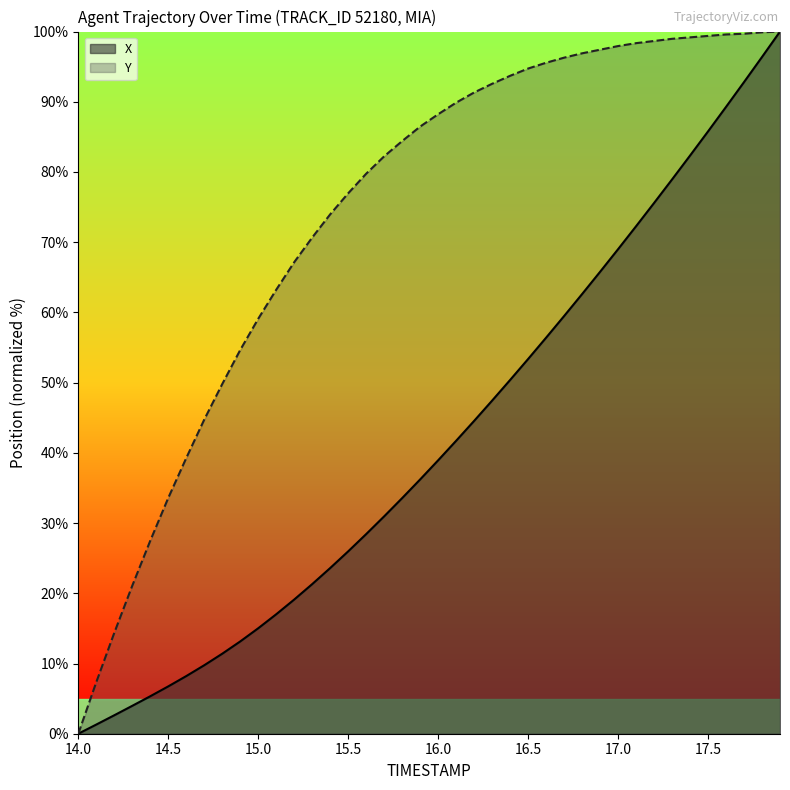

True or false: Y and X cross at least once.

False